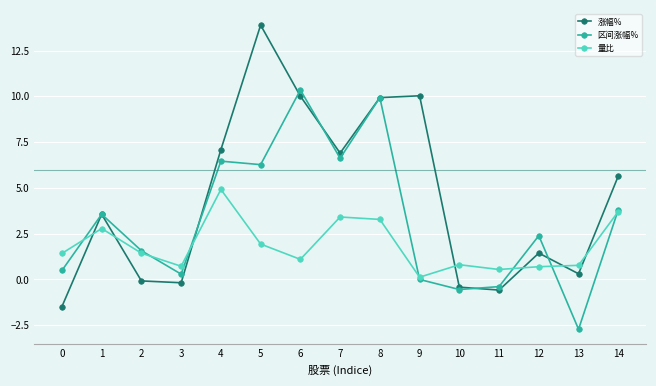

At which category is the sum across all series the highest?

8